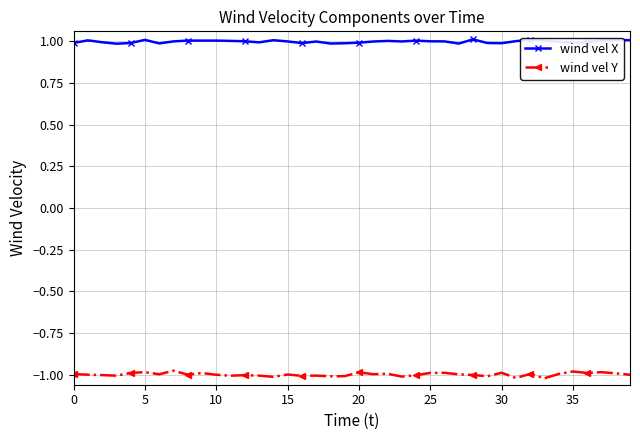

Which series has the largest total across all categories?

wind vel X